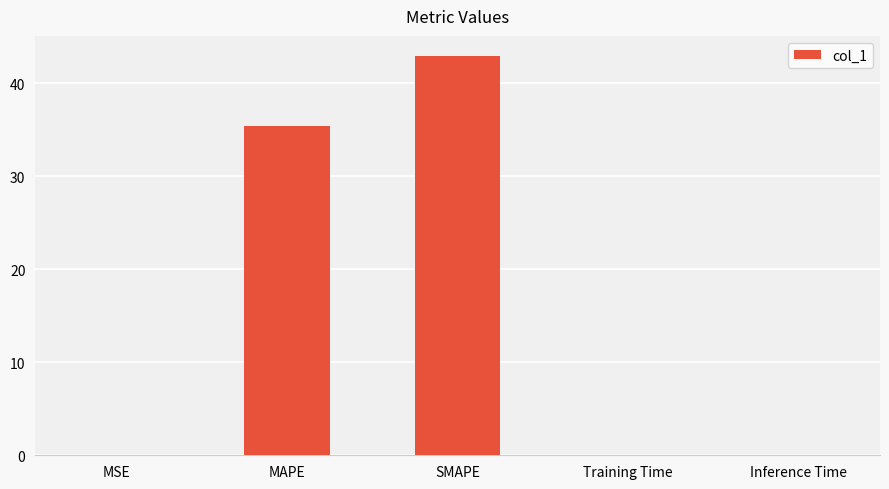

Are the bars horizontal?

No